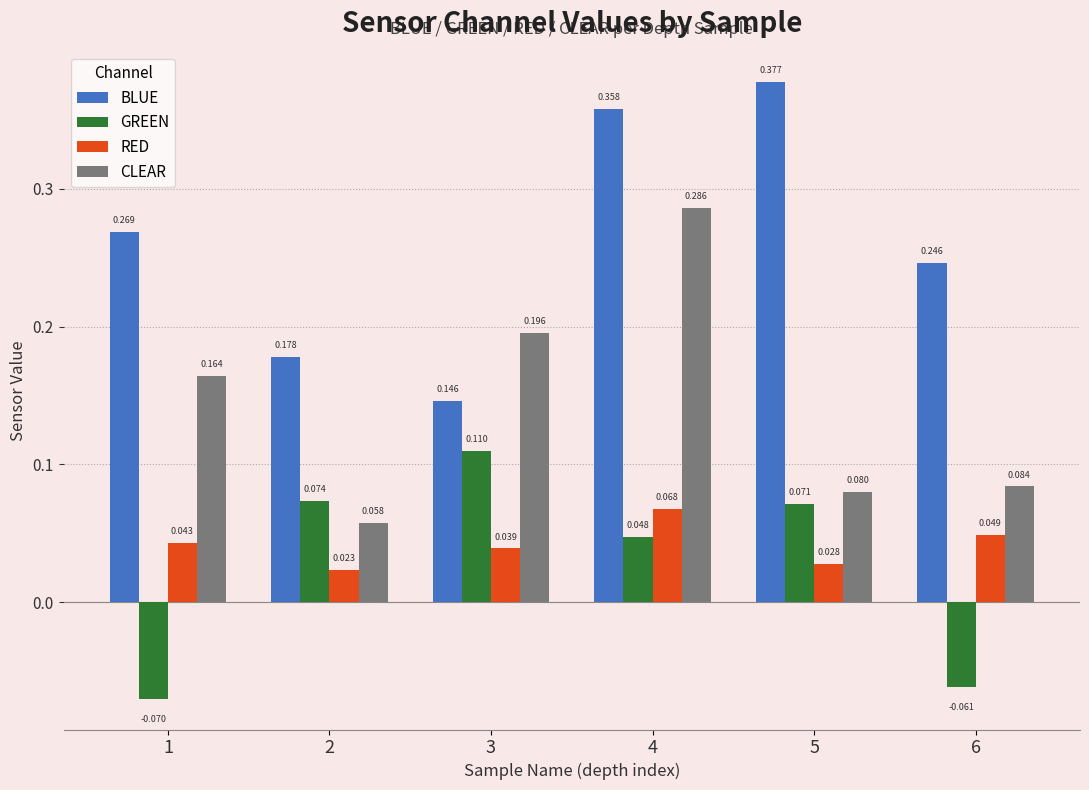

Which series has the largest total across all categories?

BLUE